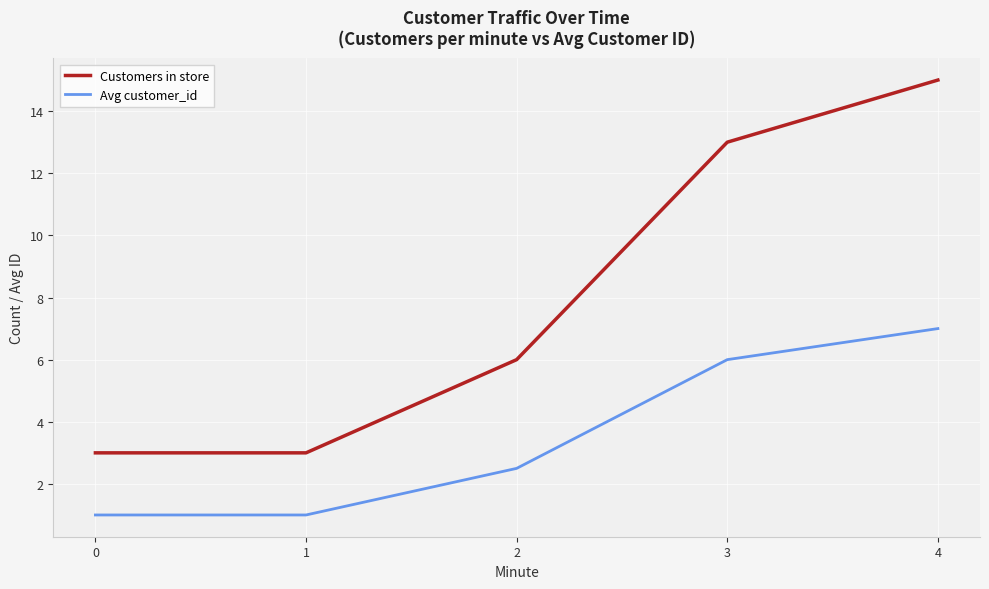

What are all the series names shown in the legend?

Customers in store, Avg customer_id